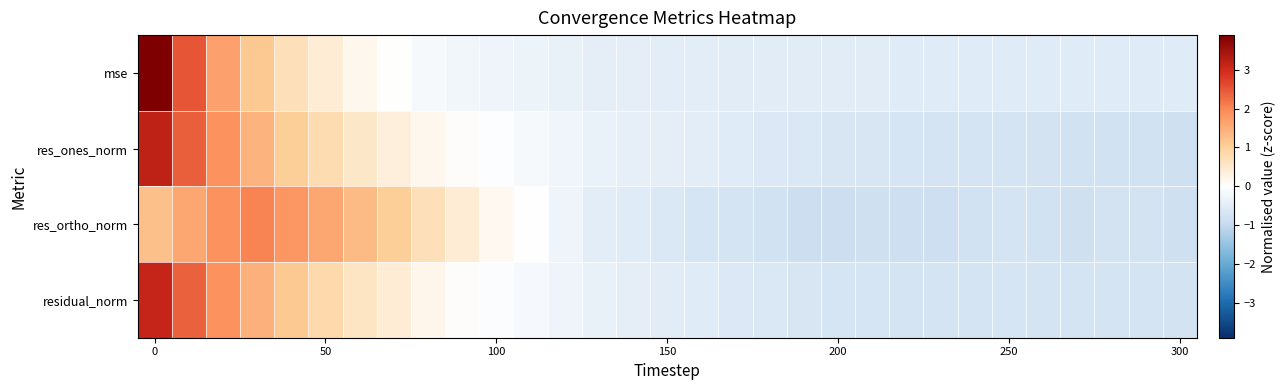

At how many categories does at least one series exceed 0?

11